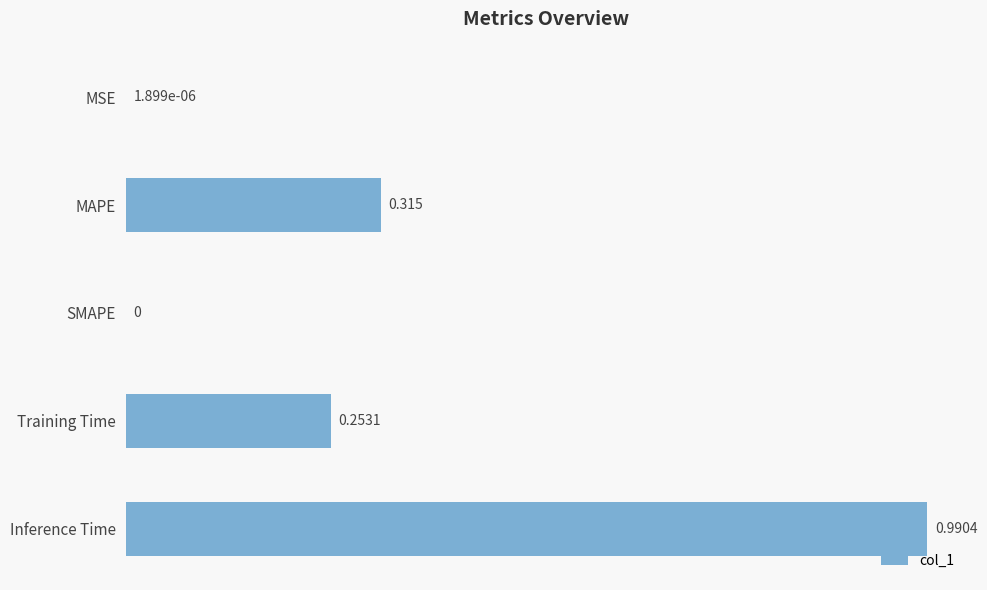

Between MAPE and Inference Time, which is larger?

Inference Time